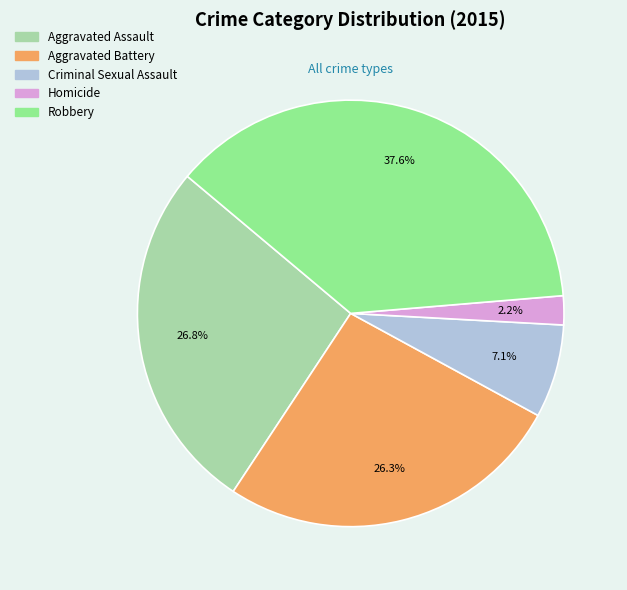

What is the total percentage of Aggravated Assault and Robbery?

64.4%